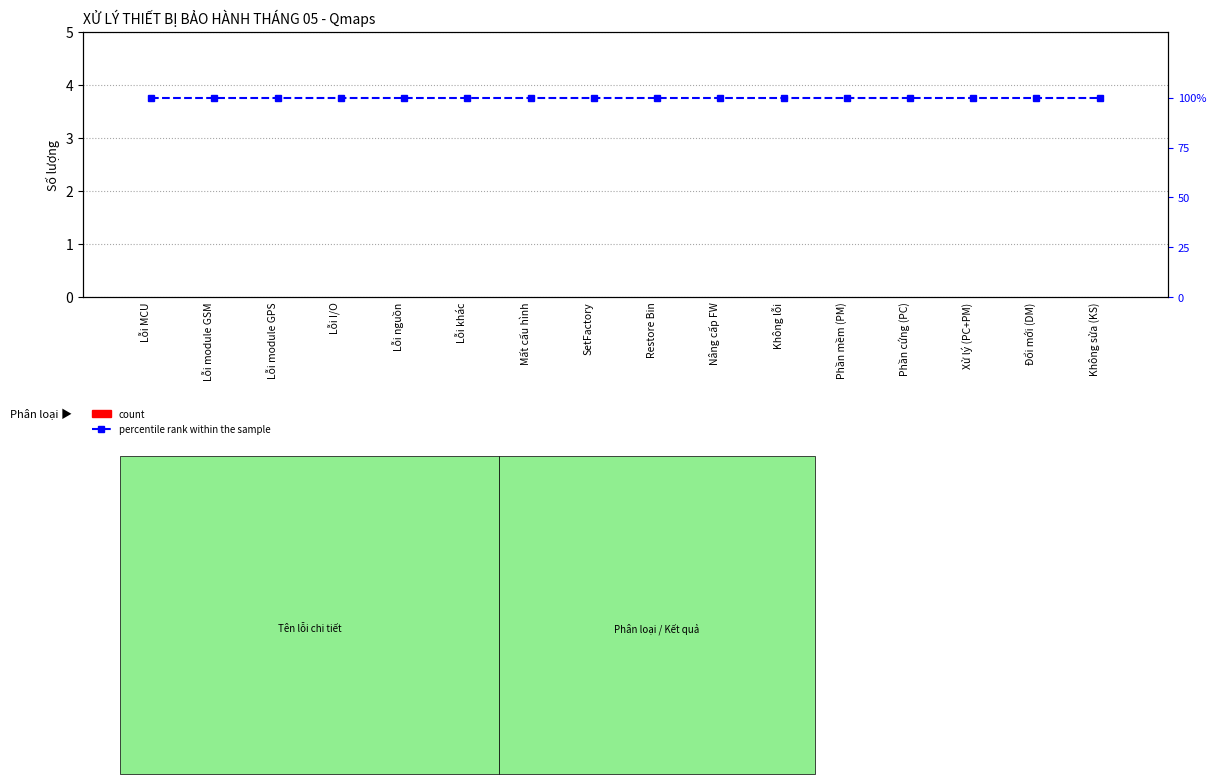

What is the total value across all series at Không sửa (KS)?

100